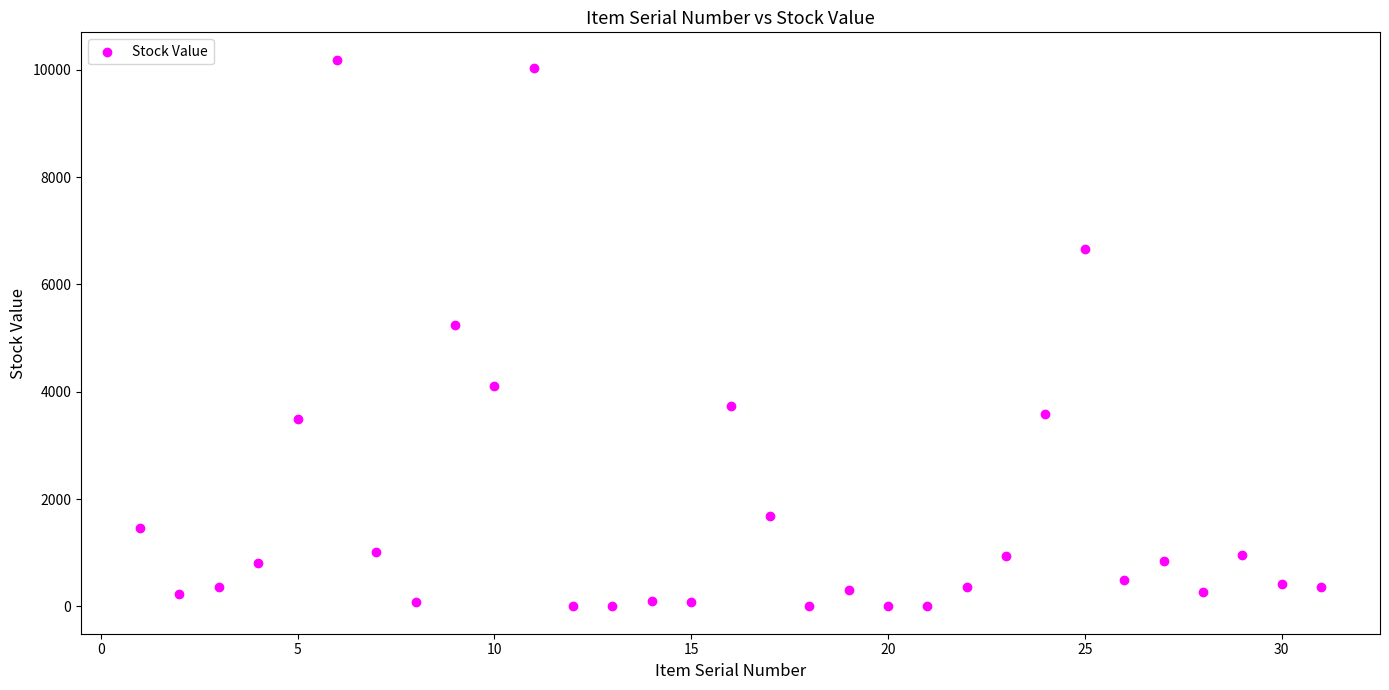

What is the range of X values (max minus min)?

30.0